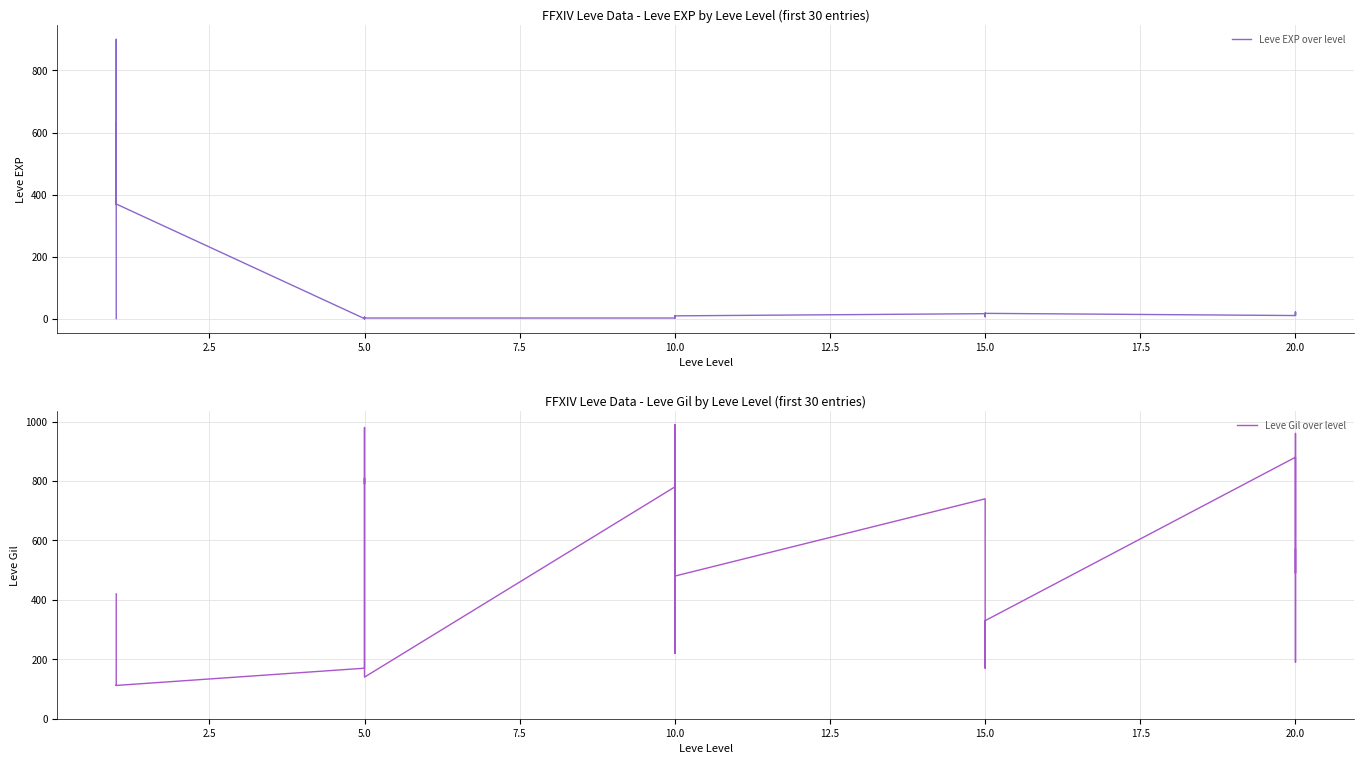

What is the difference between the second highest and minimum values in the Leve Gil over level series?

868